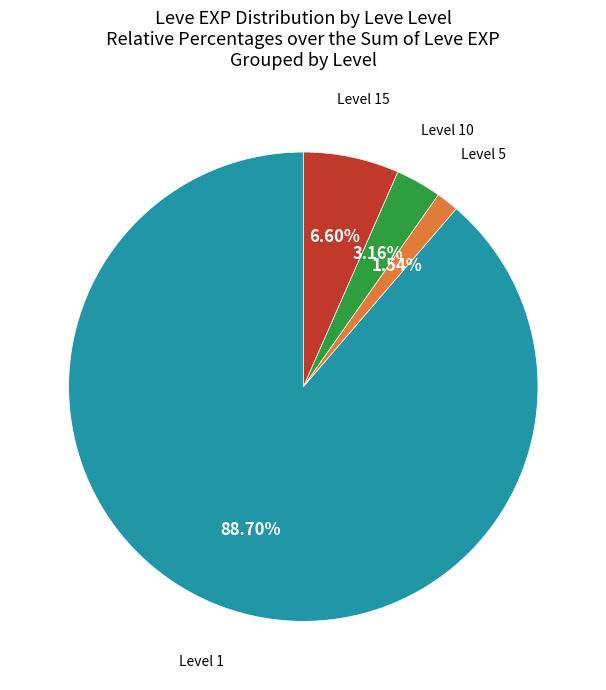

Does any single category account for the majority?

Yes